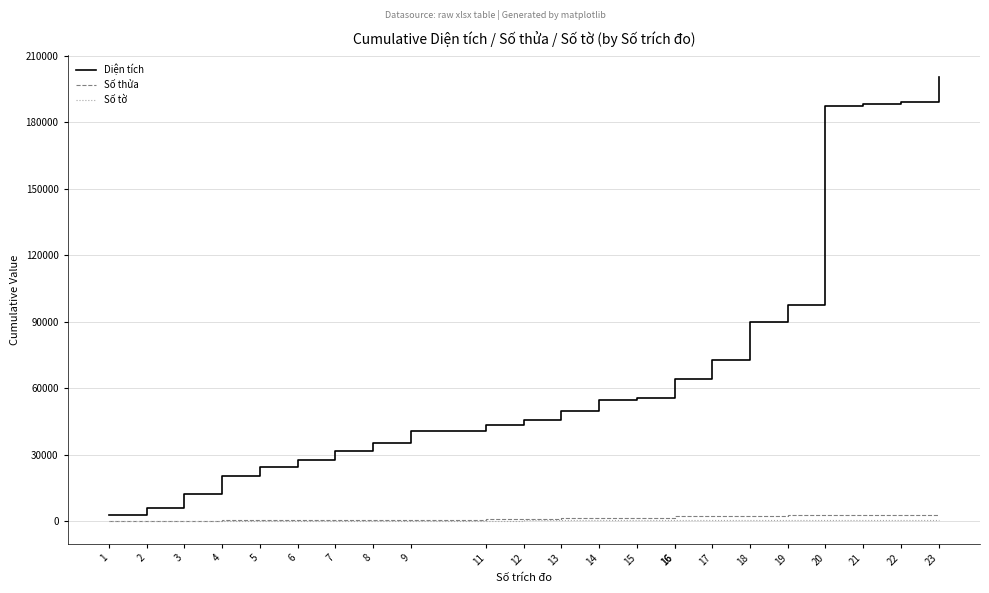

How many lines are shown in the chart?

3